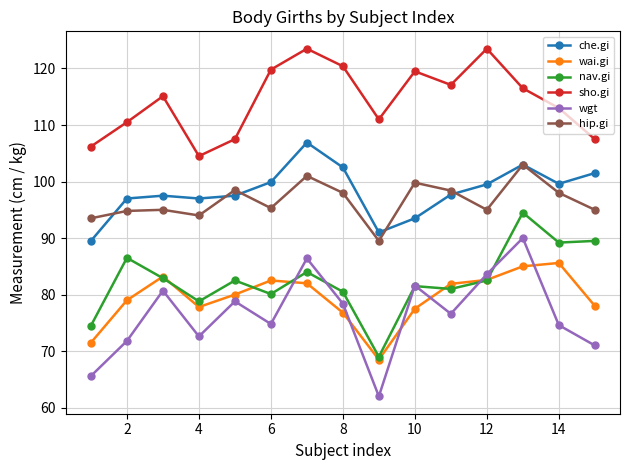

Which series has the widest spread of values?

wgt